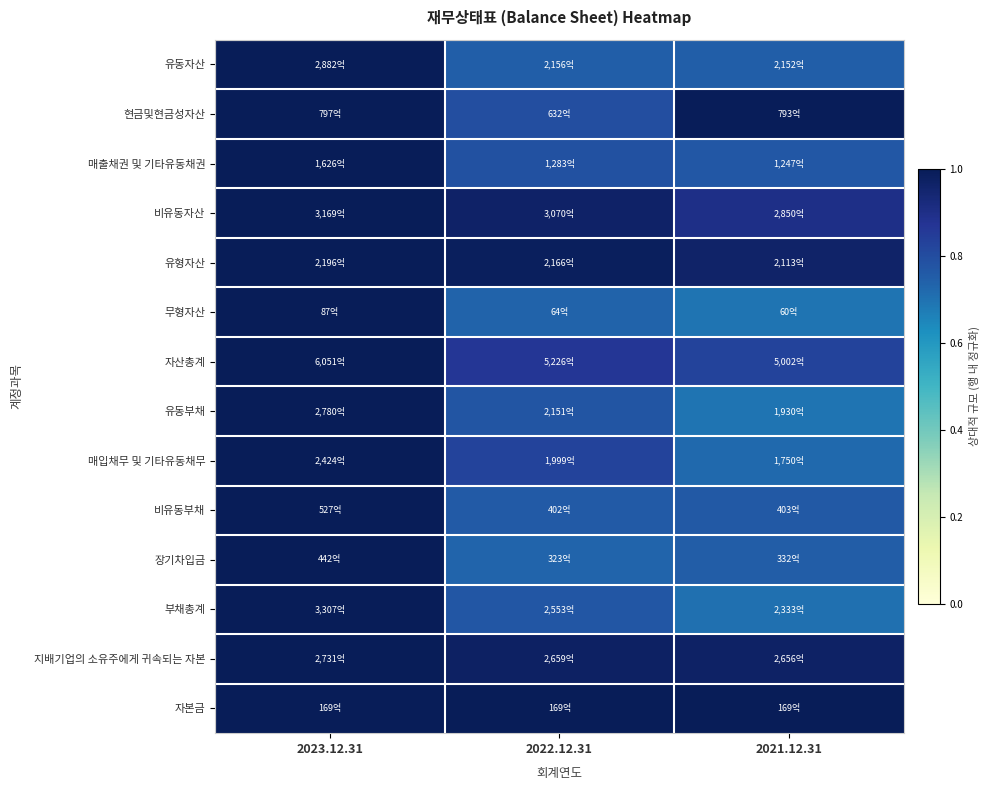

Reading right to left, transcribe all the data shown in this chart.

유동자산: 2021.12.31=0.7	2022.12.31=0.7	2023.12.31=1.0
현금및현금성자산: 2021.12.31=1.0	2022.12.31=0.8	2023.12.31=1.0
매출채권 및 기타유동채권: 2021.12.31=0.8	2022.12.31=0.8	2023.12.31=1.0
비유동자산: 2021.12.31=0.9	2022.12.31=1.0	2023.12.31=1.0
유형자산: 2021.12.31=1.0	2022.12.31=1.0	2023.12.31=1.0
무형자산: 2021.12.31=0.7	2022.12.31=0.7	2023.12.31=1.0
자산총계: 2021.12.31=0.8	2022.12.31=0.9	2023.12.31=1.0
유동부채: 2021.12.31=0.7	2022.12.31=0.8	2023.12.31=1.0
매입채무 및 기타유동채무: 2021.12.31=0.7	2022.12.31=0.8	2023.12.31=1.0
비유동부채: 2021.12.31=0.8	2022.12.31=0.8	2023.12.31=1.0
장기차입금: 2021.12.31=0.8	2022.12.31=0.7	2023.12.31=1.0
부채총계: 2021.12.31=0.7	2022.12.31=0.8	2023.12.31=1.0
지배기업의 소유주에게 귀속되는 자본: 2021.12.31=1.0	2022.12.31=1.0	2023.12.31=1.0
자본금: 2021.12.31=1.0	2022.12.31=1.0	2023.12.31=1.0